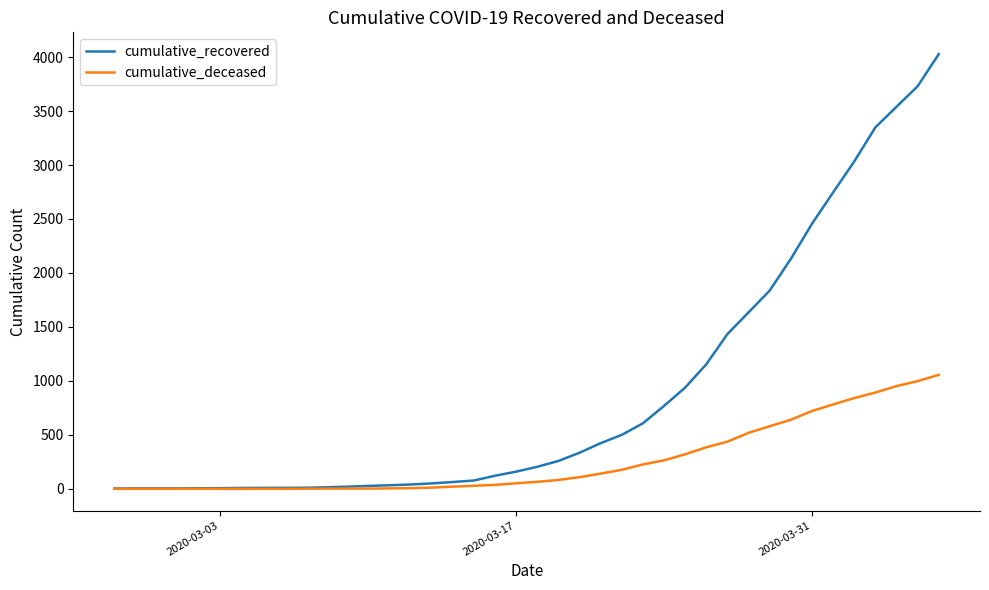

List the series in order of their overall mean, highest first.

cumulative_recovered, cumulative_deceased